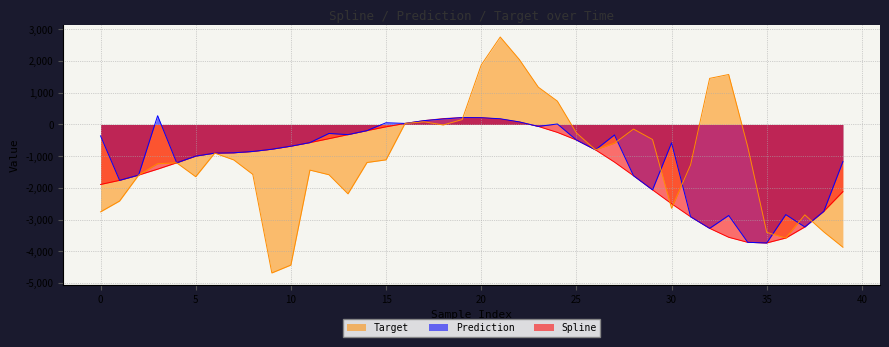

How many intersections are there between spline and target?

5